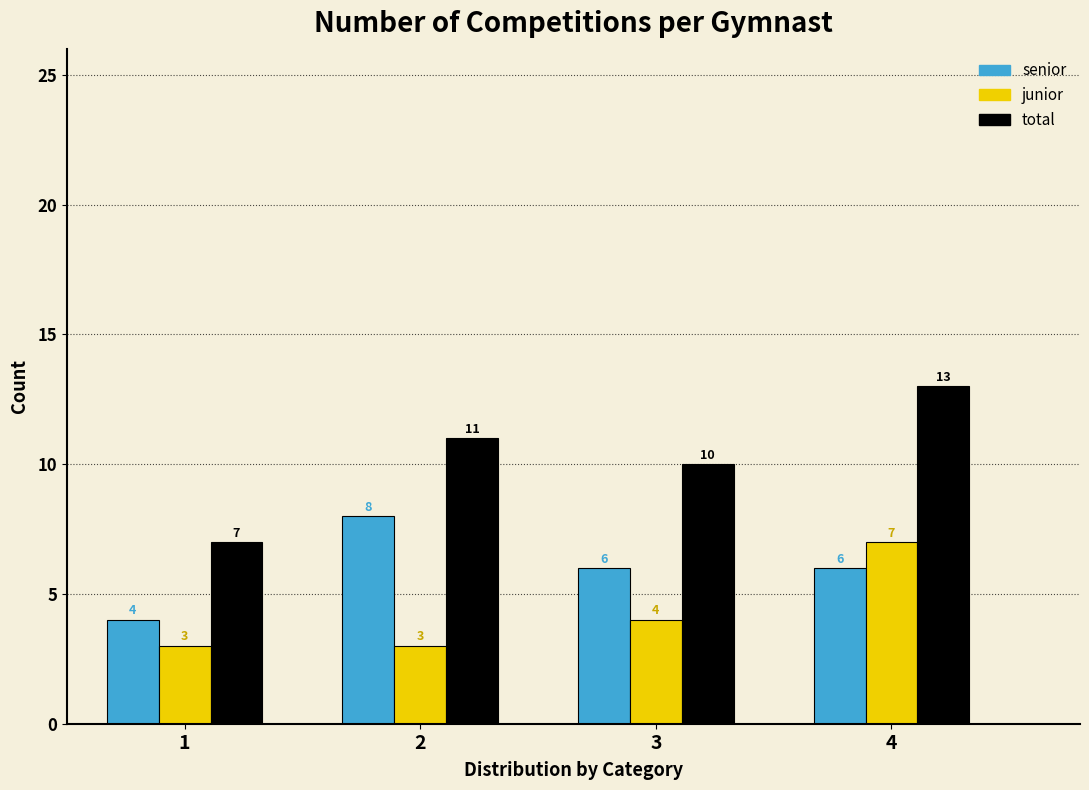

Reading left to right, list all the values displayed in this chart.

senior: 4	8	6	6
junior: 3	3	4	7
total: 7	11	10	13